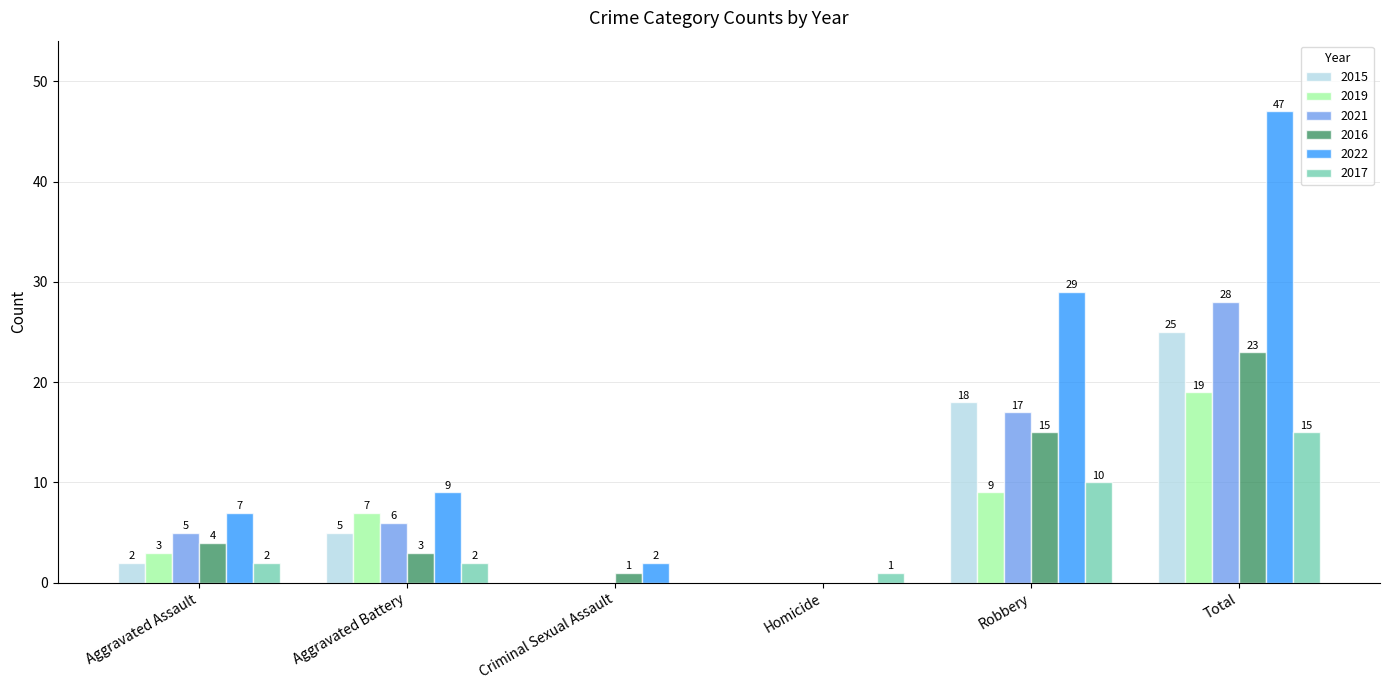

The 2016 series shows 4 at Aggravated Assault. True or false?

True